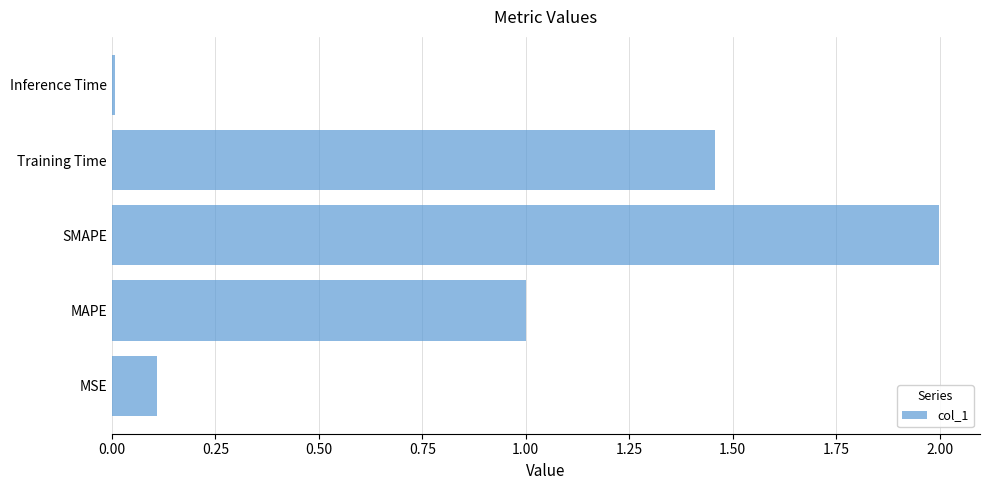

What is the change in value from MSE to SMAPE?

+1.9